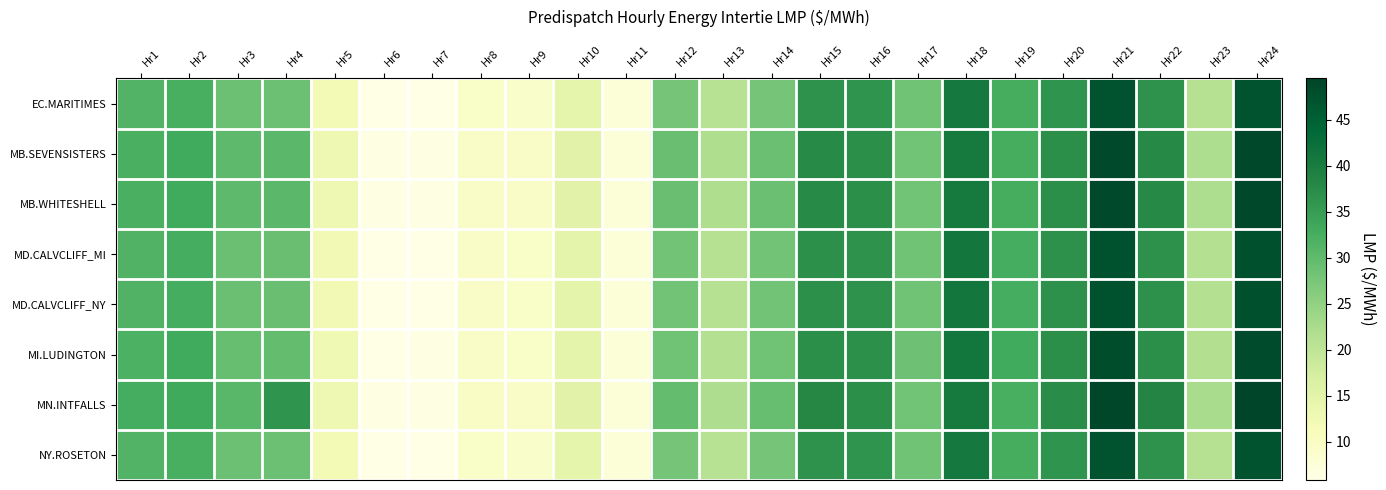

Between Hr4 and Hr14, which series saw the biggest shift?

MN.INTFALLS